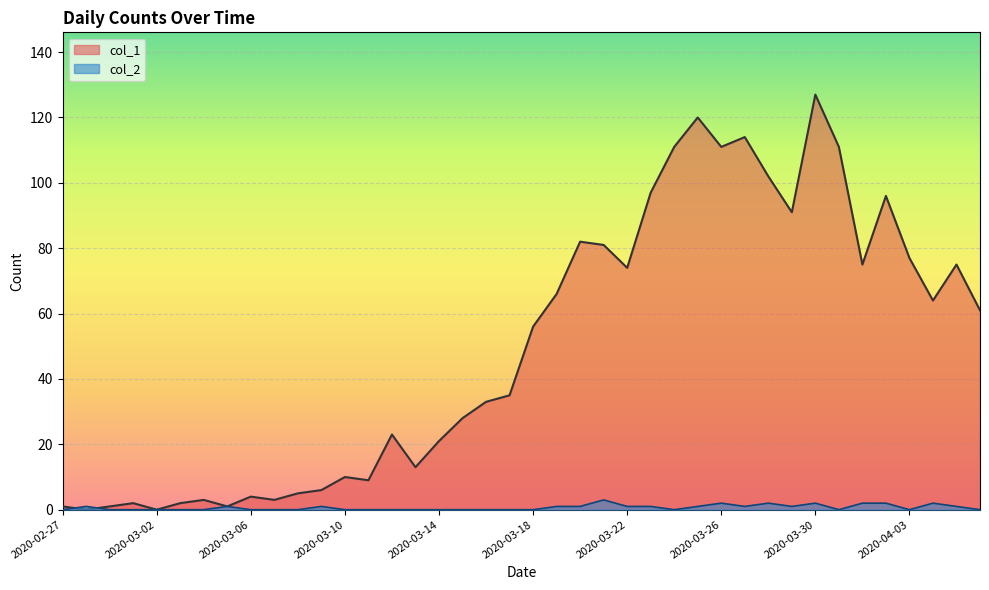

At which label is col_1 closest to 63?

2020-04-04